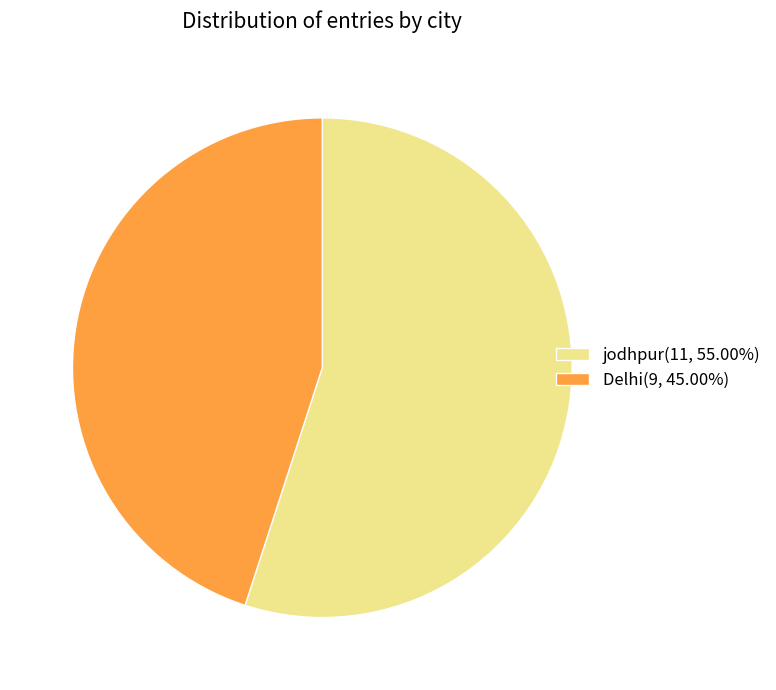

Does jodhpur(11, 55.00%) represent more than half of the total?

Yes